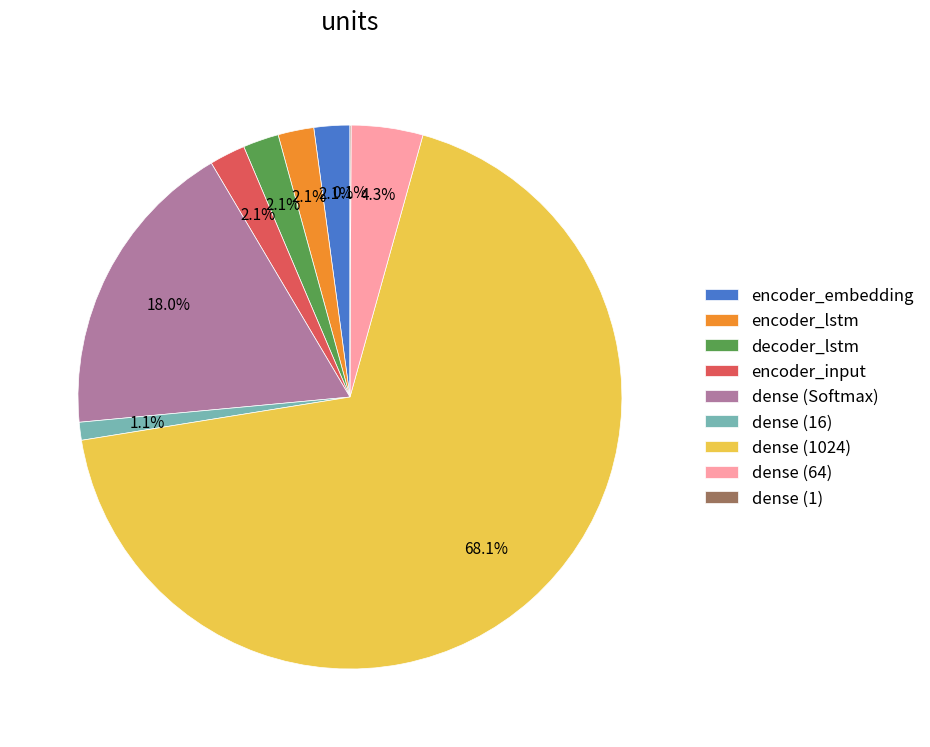

Which slice is the largest?

dense (1024)